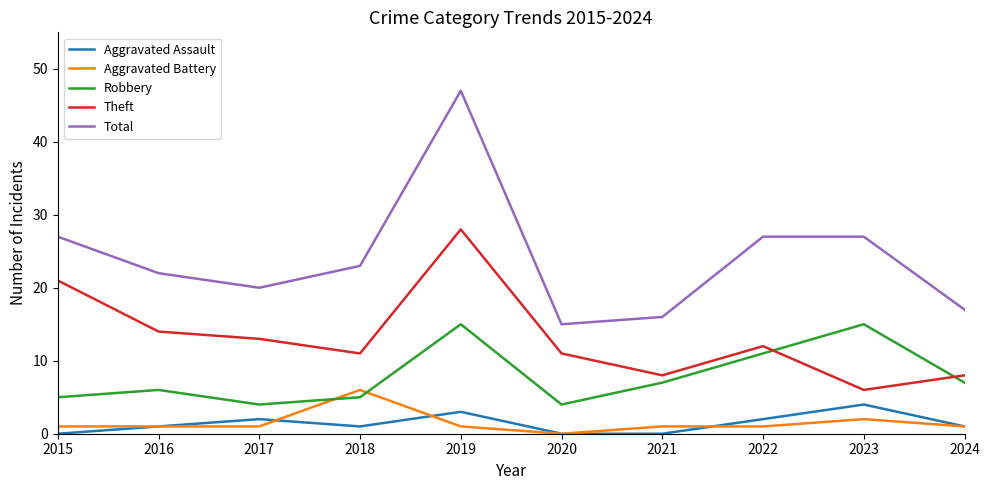

Which label corresponds to the largest value in the chart?

2019